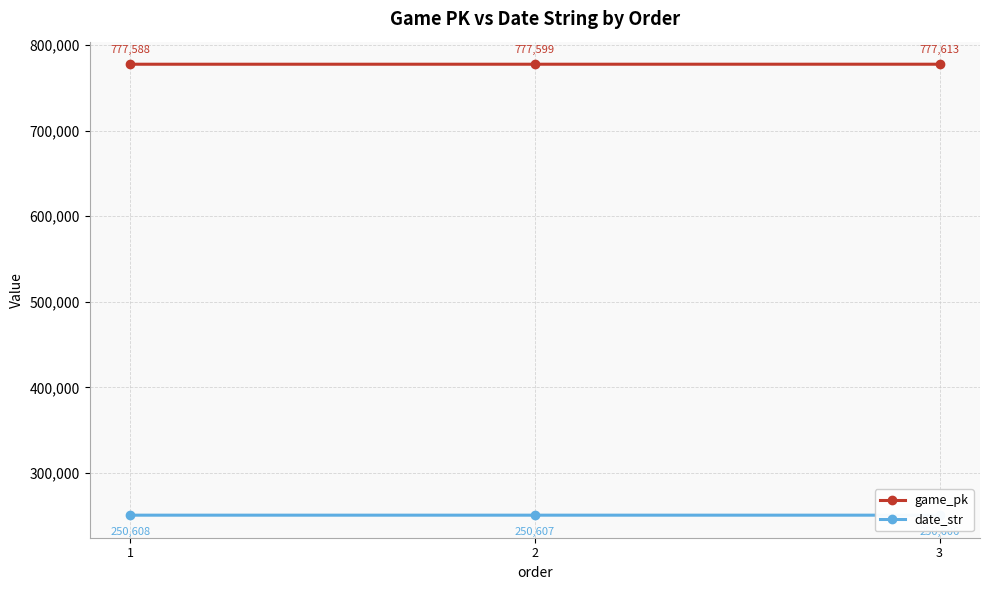

Between 1 and 2, which series saw the biggest shift?

game_pk